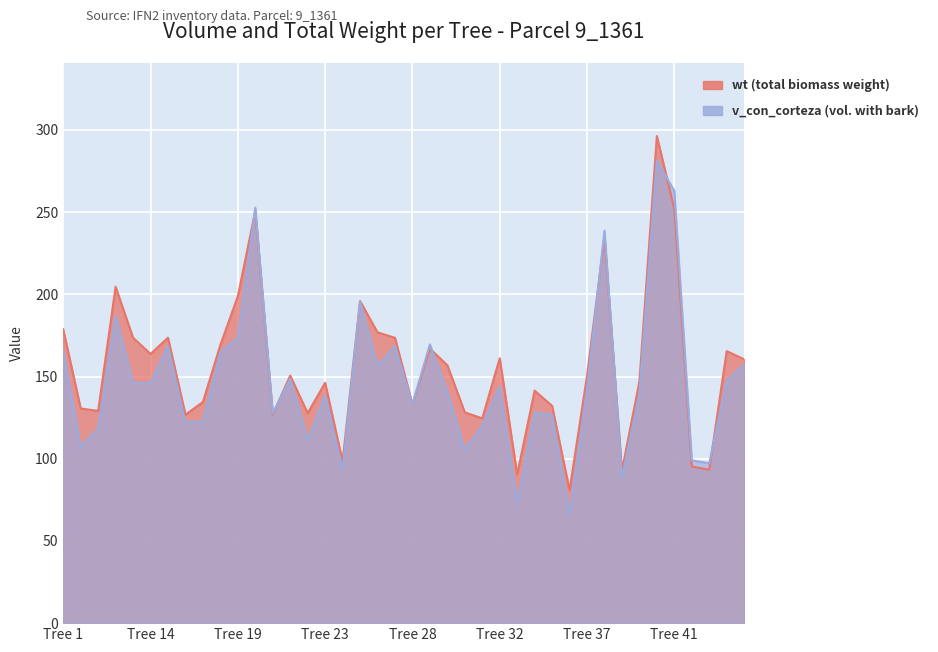

Where is wt nearest to the value 188?

9_1361_25